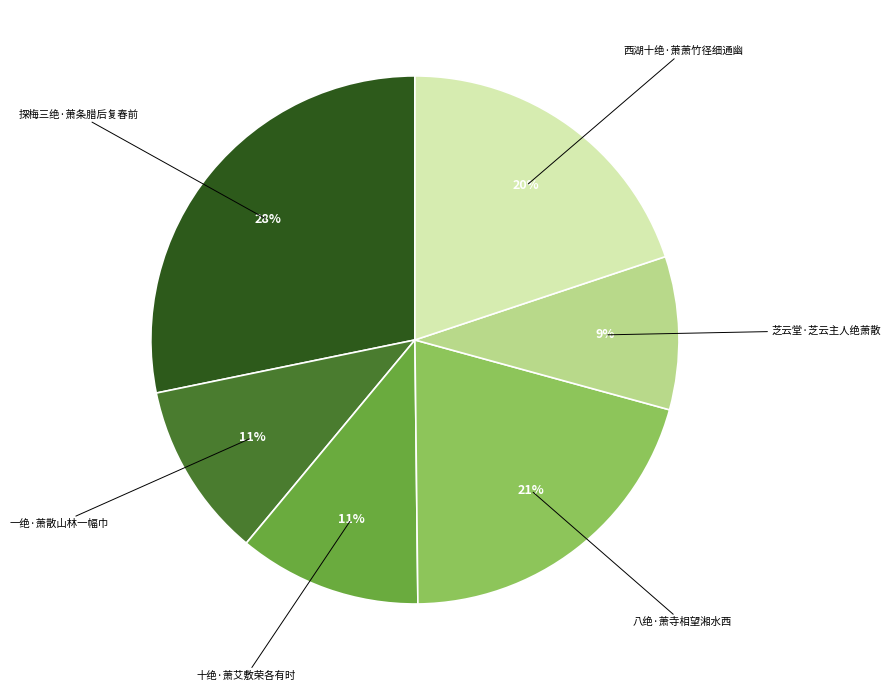

Count the number of slices in the pie.

6